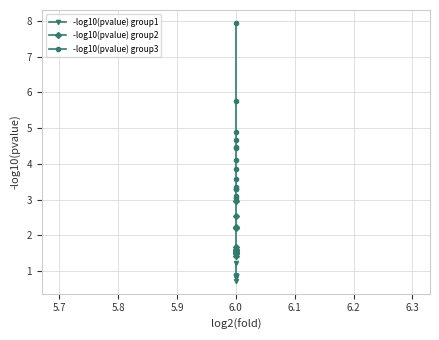

Count the number of categories in the chart.

40